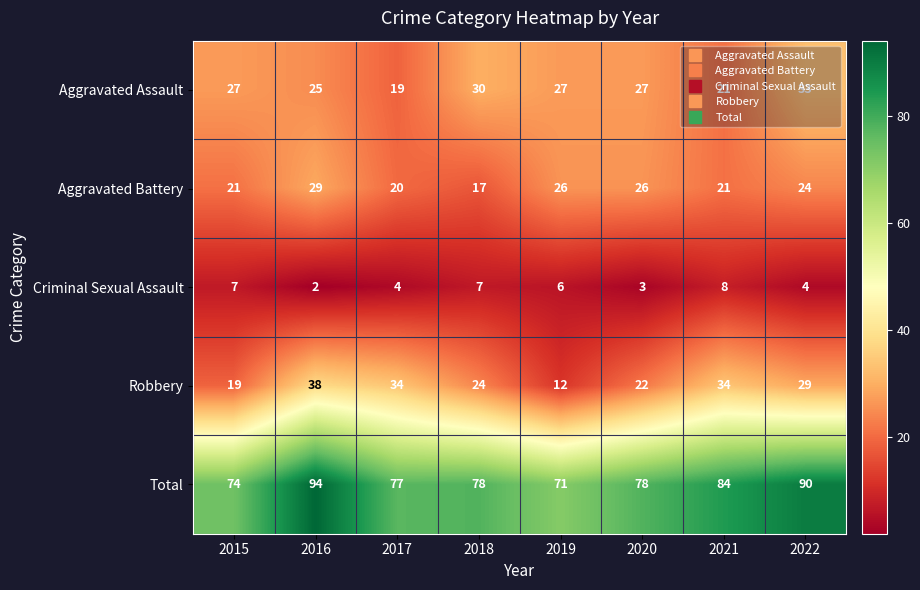

Is the value of Aggravated Assault at 2019 greater than the value of Total at 2022?

No